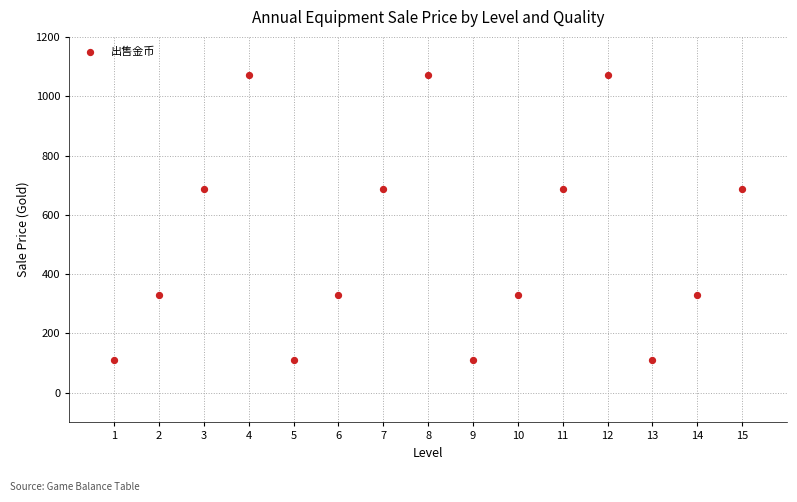

What is the range of Y values (max minus min)?

963